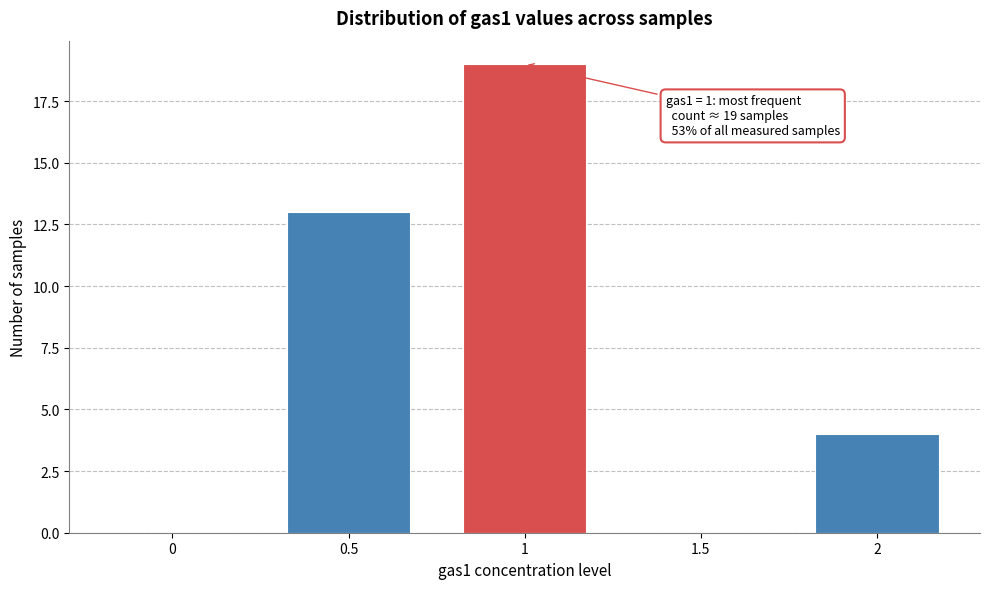

Reading right to left, extract all data points from this chart.

2=4	1.5=0	1=19	0.5=13	0=0